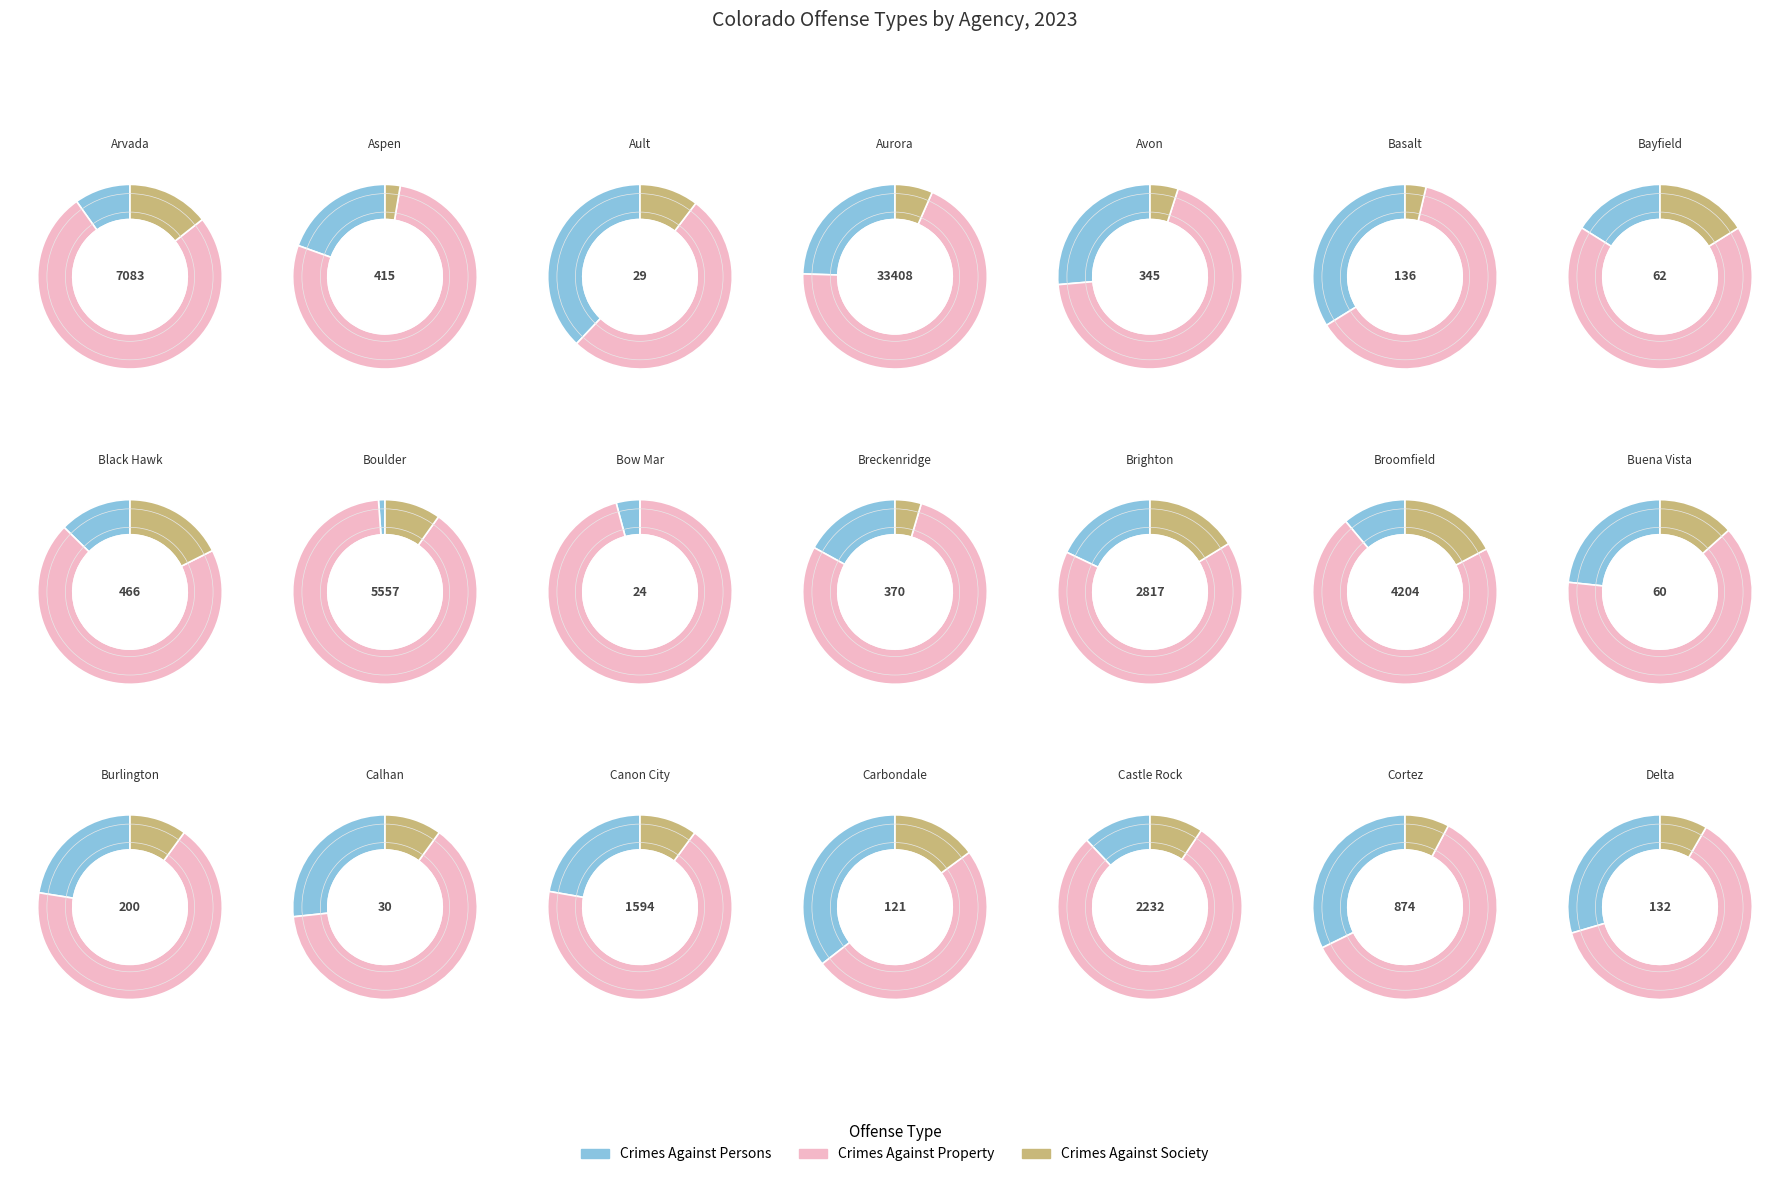

What is the smallest slice in the pie chart?

Bow Mar